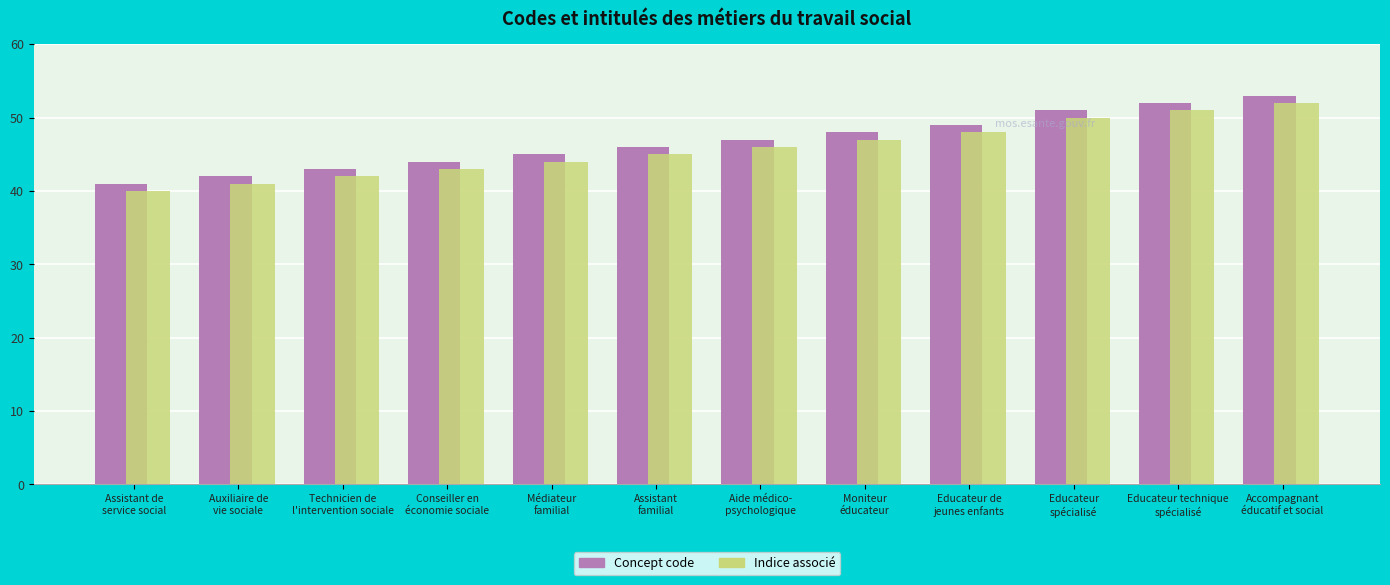

At how many categories does at least one series exceed 52?

1